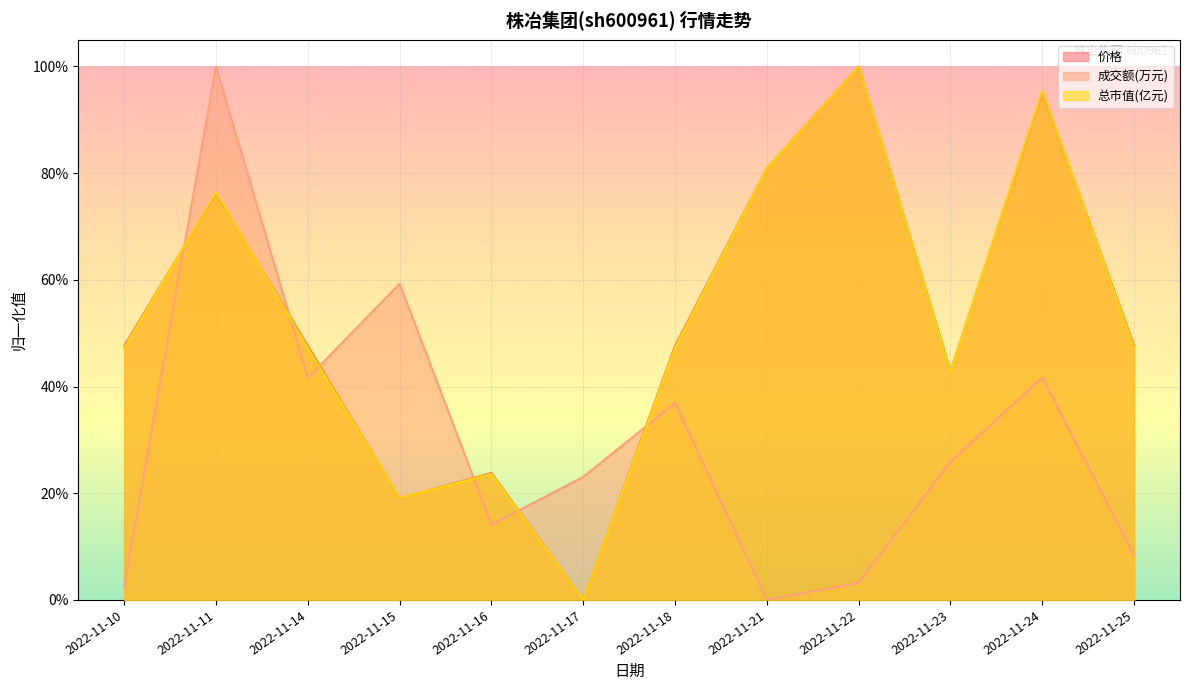

Which series has the largest total across all categories?

价格